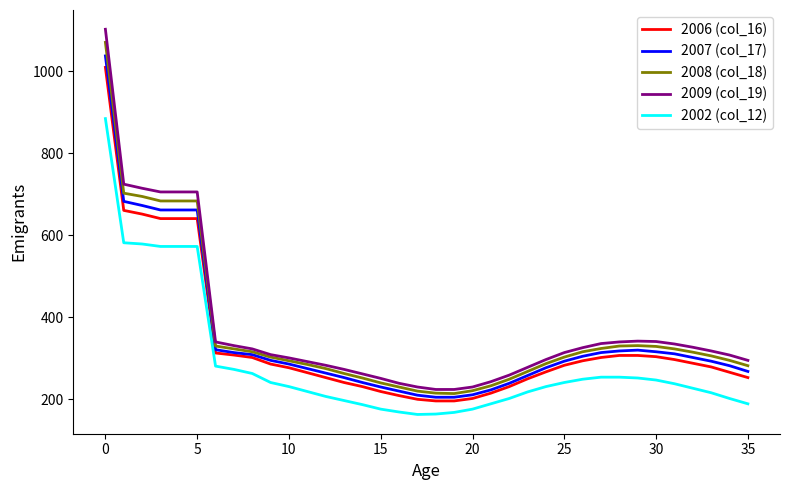

What is the maximum value for 2006 (col_16)?

1010